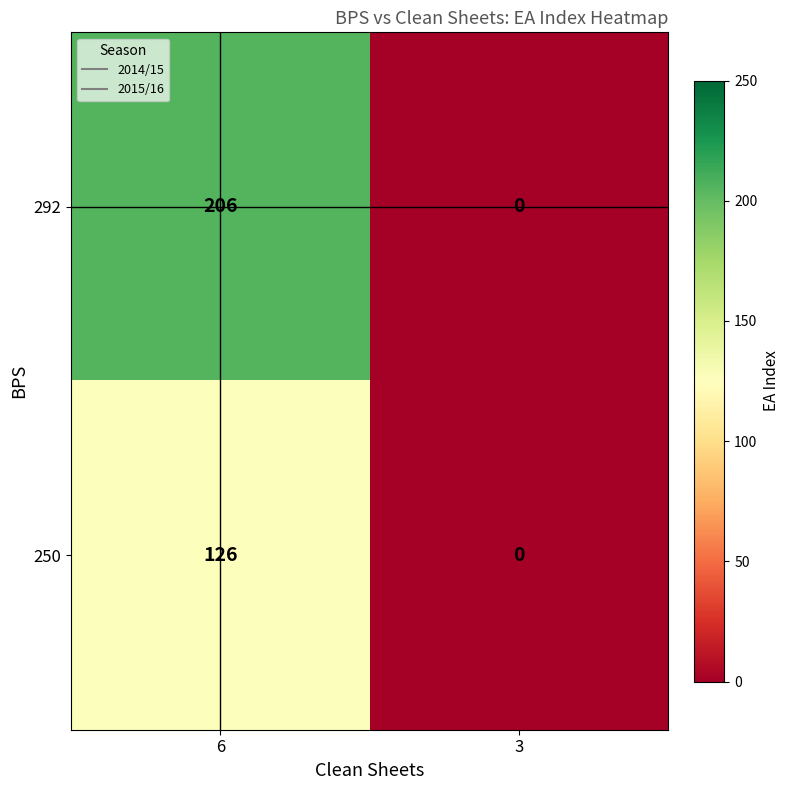

At how many categories does at least one series exceed 138?

1